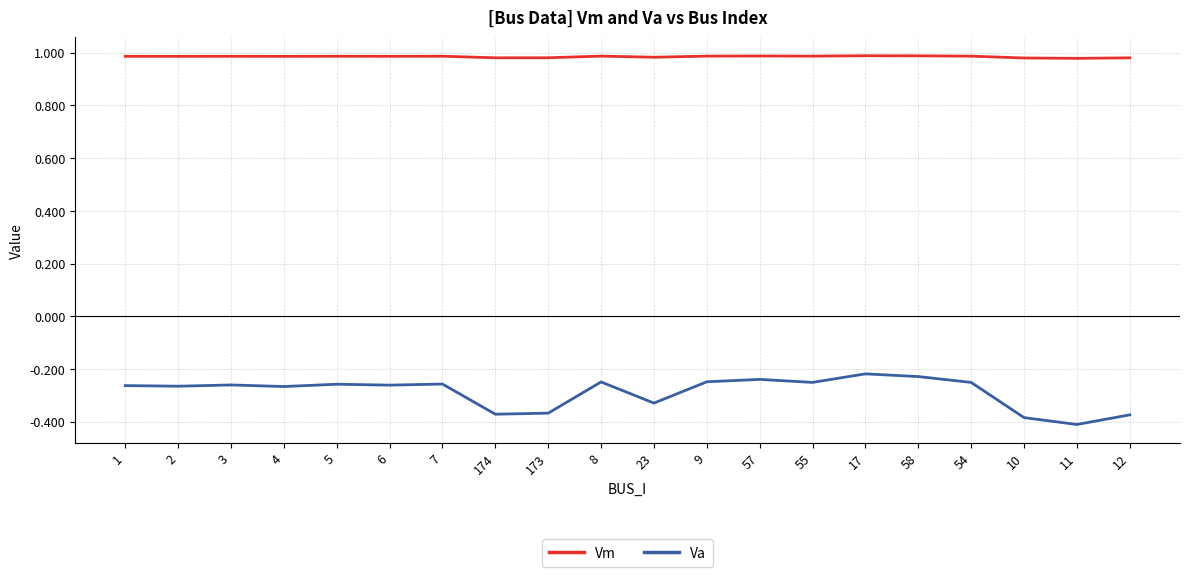

What are all the series names shown in the legend?

Vm, Va